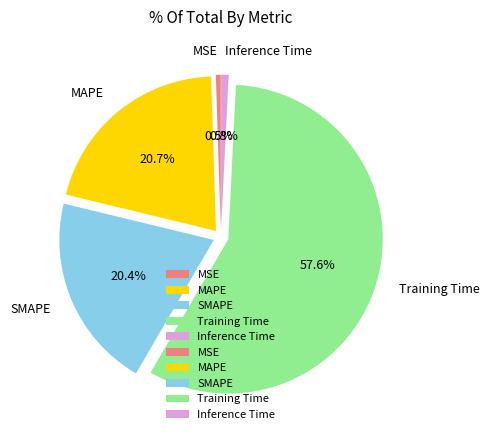

What percentage do MSE and SMAPE together represent?

20.9%